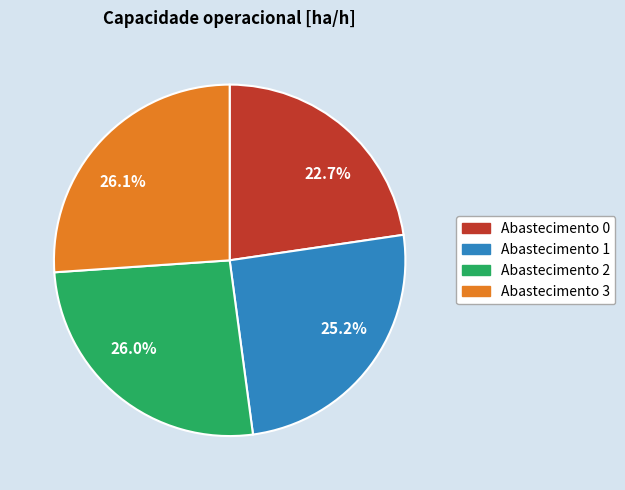

What is the ratio of the value at Abastecimento 1 to the value at Abastecimento 3?

1.0